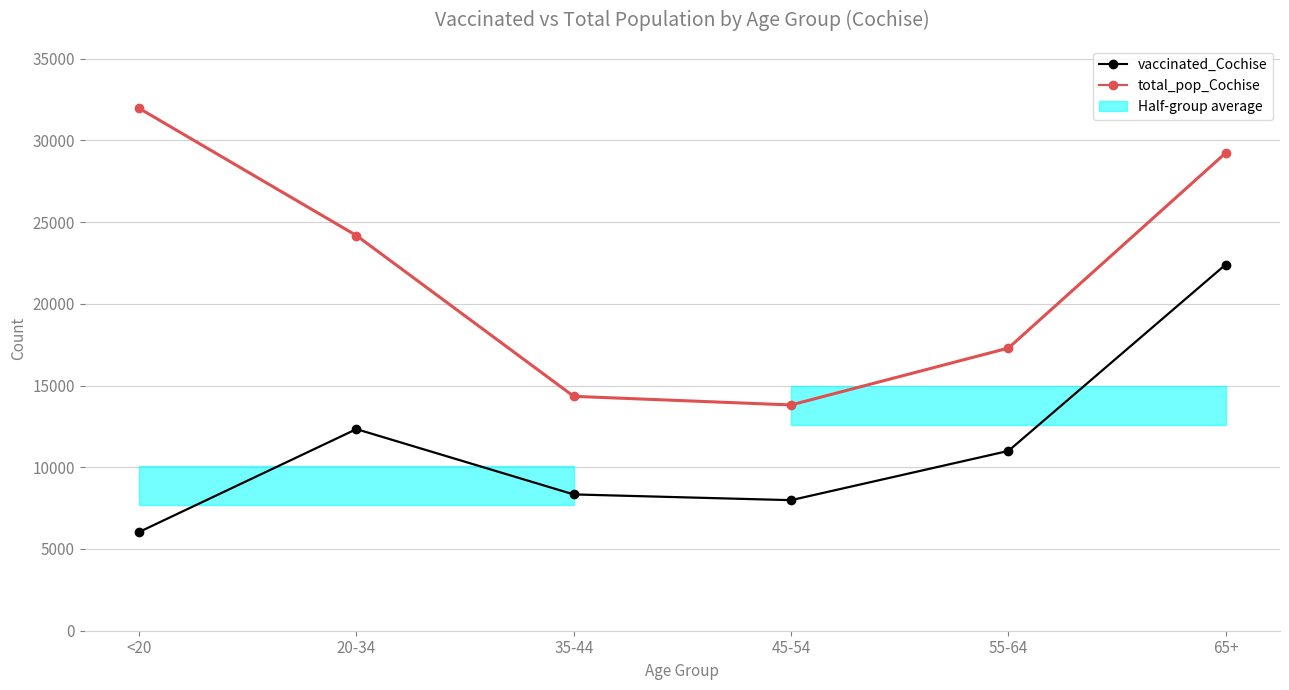

What is the approximate value of vaccinated_Cochise at 55-64?

10999